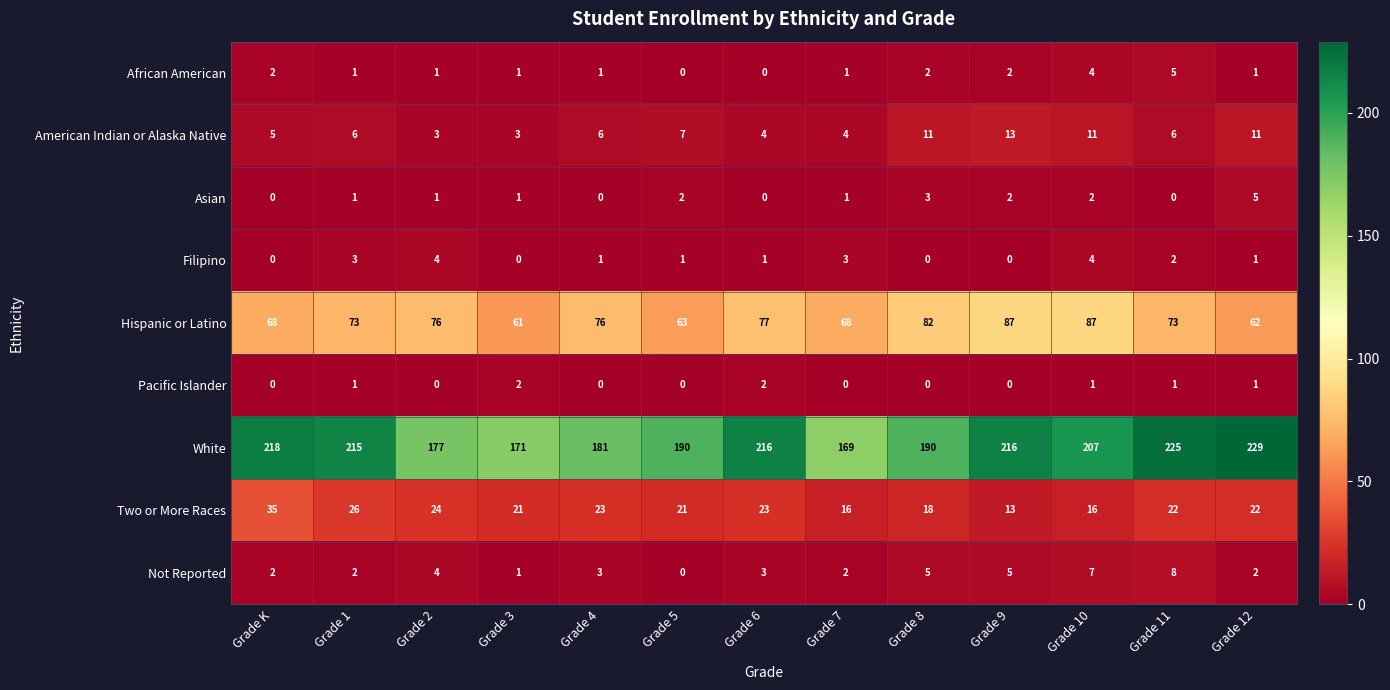

What is the difference between the second highest and second lowest values in the Filipino series?

4